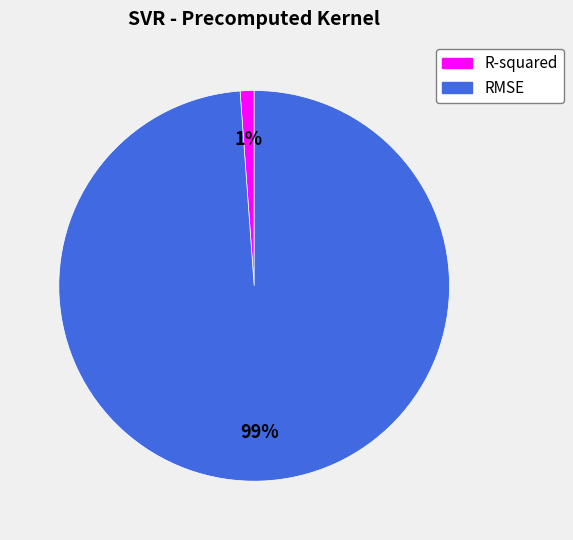

Which category accounts for the majority?

RMSE